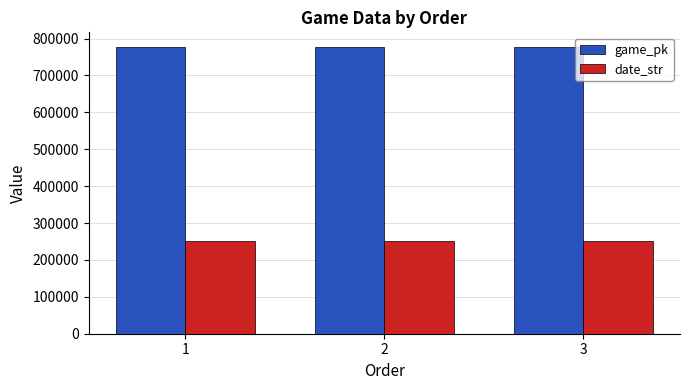

What is the value of the date_str bar at the 3rd from the left?

250518